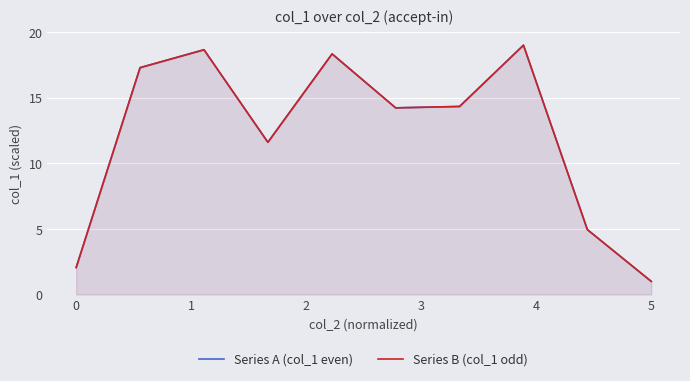

What is the difference between the maximum and minimum values in the Series A (col_1 even) series?

18.0